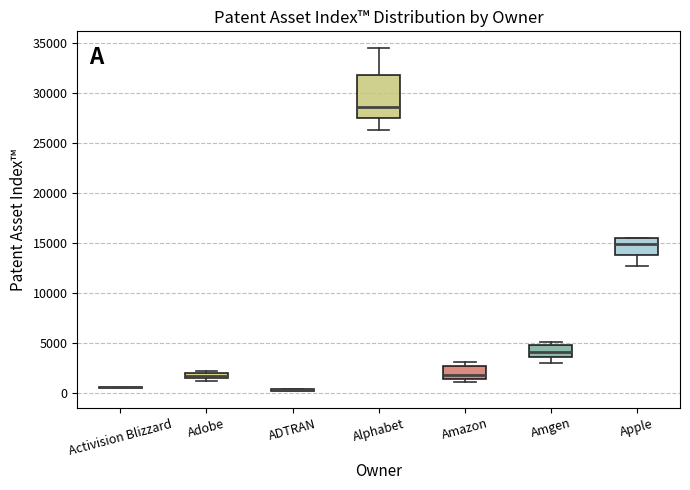

Where is the lower edge of the box for Alphabet on the y-axis? The values are not printed on the chart, so give them approximately, as read against the axis.

27500